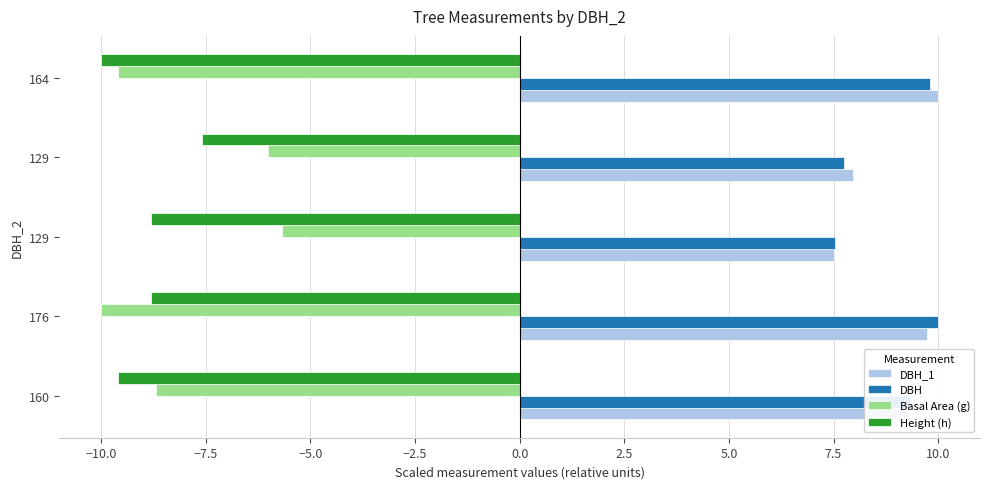

What is the value of the Basal Area (g) bar at the 5th from the left?

-9.6